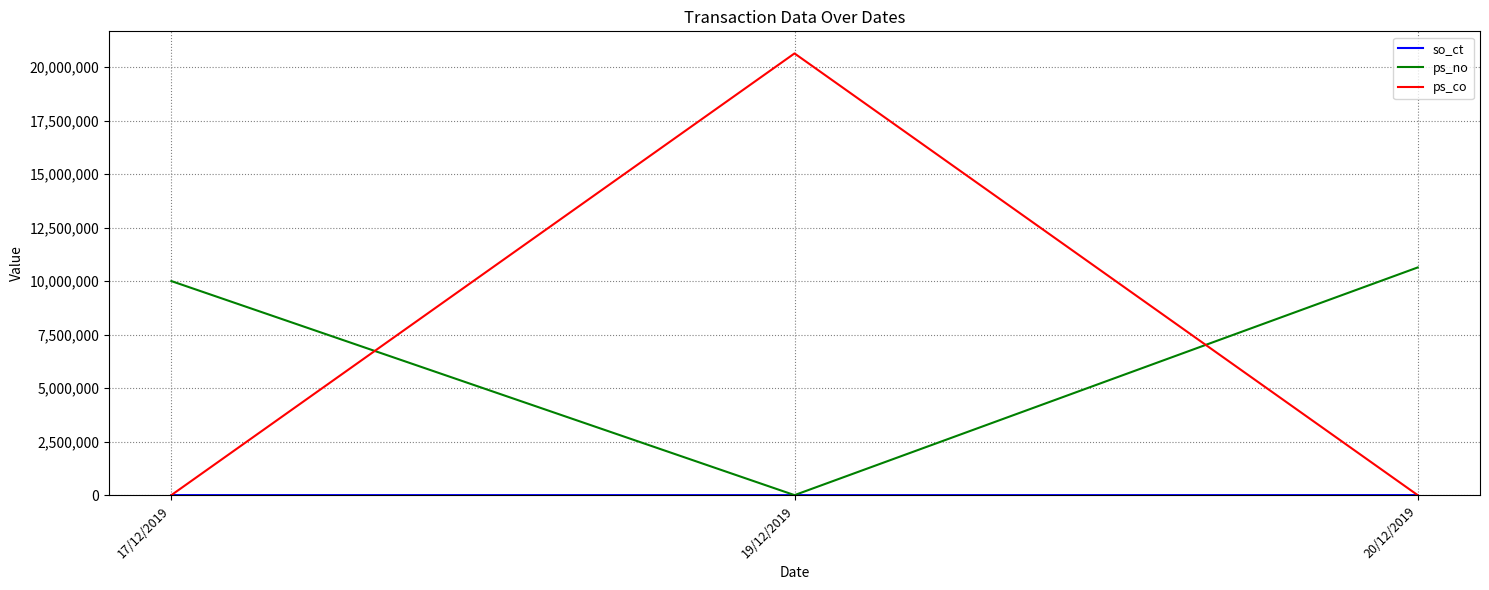

At which category is the sum across all series the highest?

19/12/2019